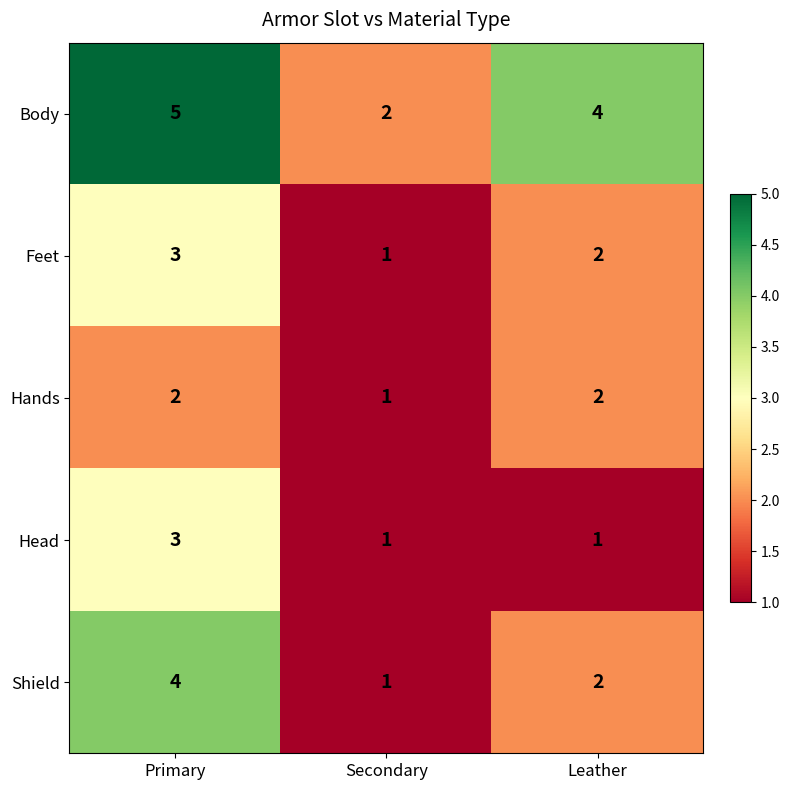

What is the sum of all Head values?

5